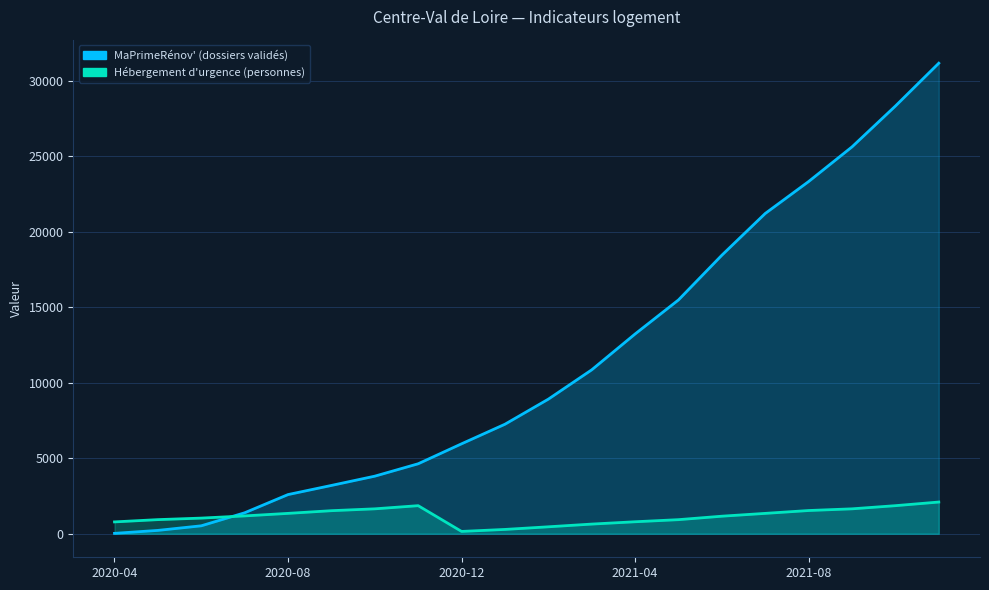

Which has a higher value, 2020-12 or 2020-07?

2020-12